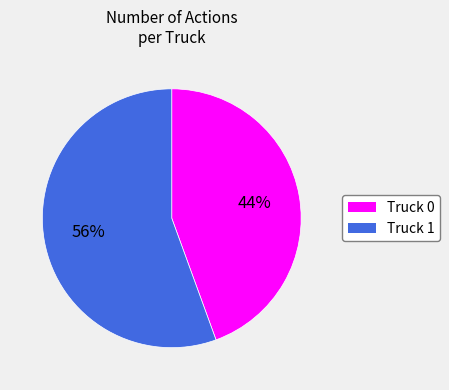

Between Truck 0 and Truck 1, which is larger?

Truck 1